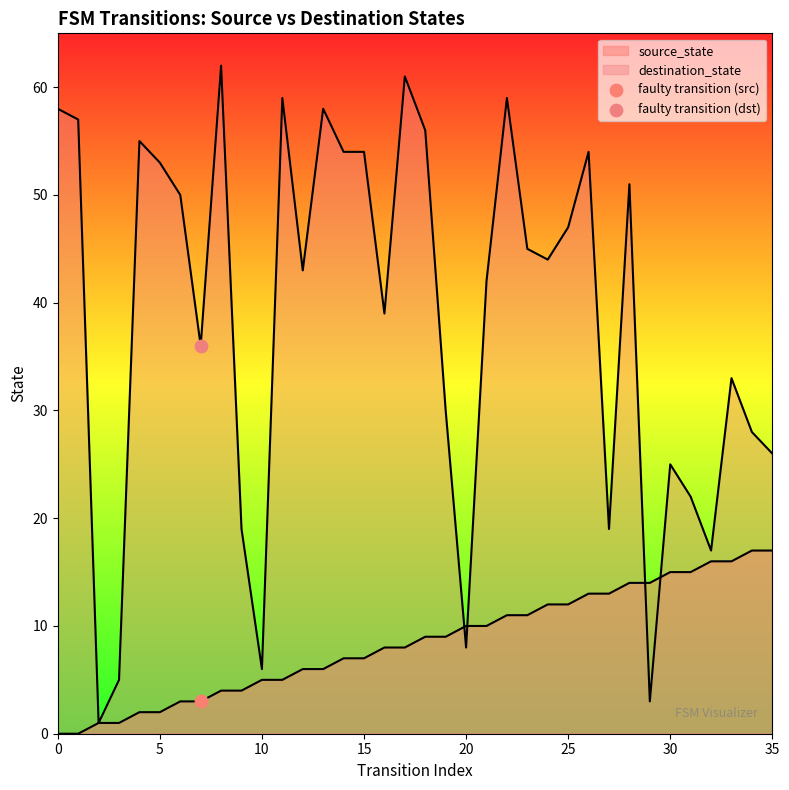

At how many categories does at least one series exceed 45?

16